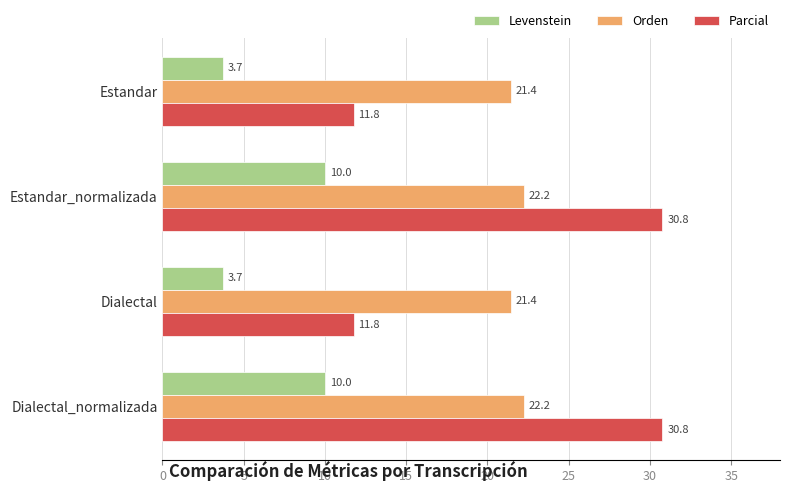

What is the spread (max minus min) of values at Estandar_normalizada?

20.8